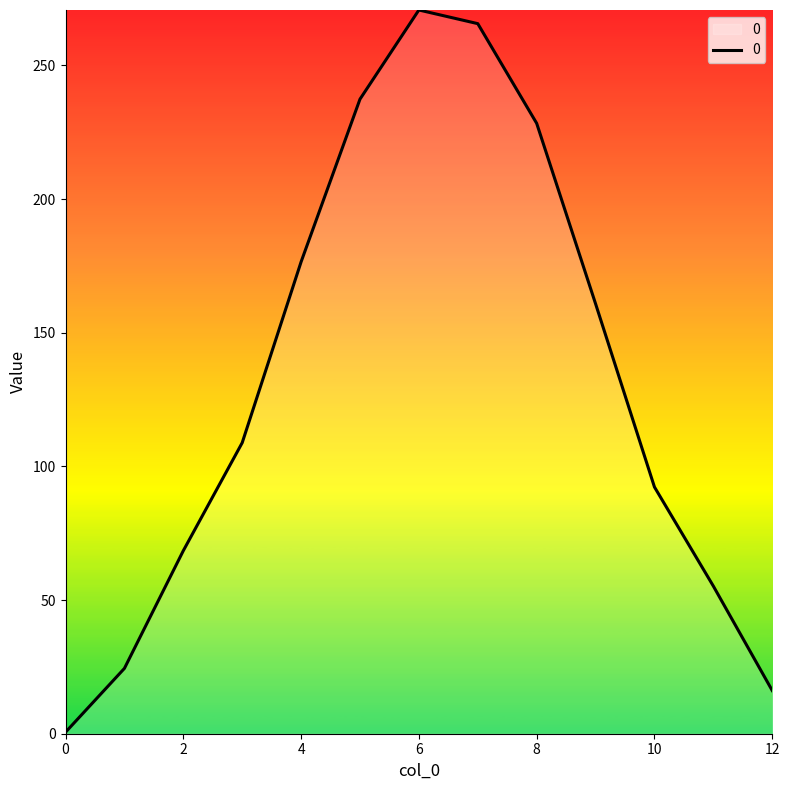

What is the maximum value shown in the chart?

270.7